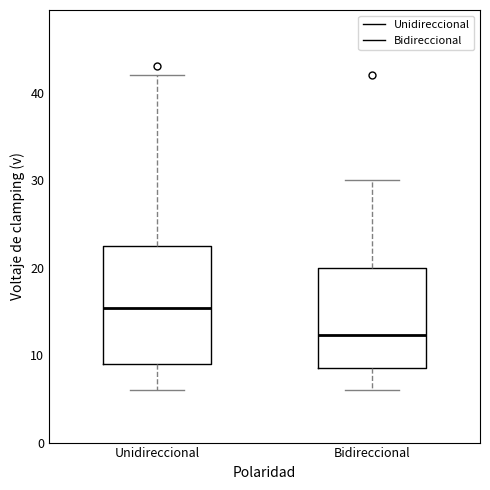

Where is the upper edge of the box for Bidireccional on the y-axis? The values are not printed on the chart, so give them approximately, as read against the axis.

20